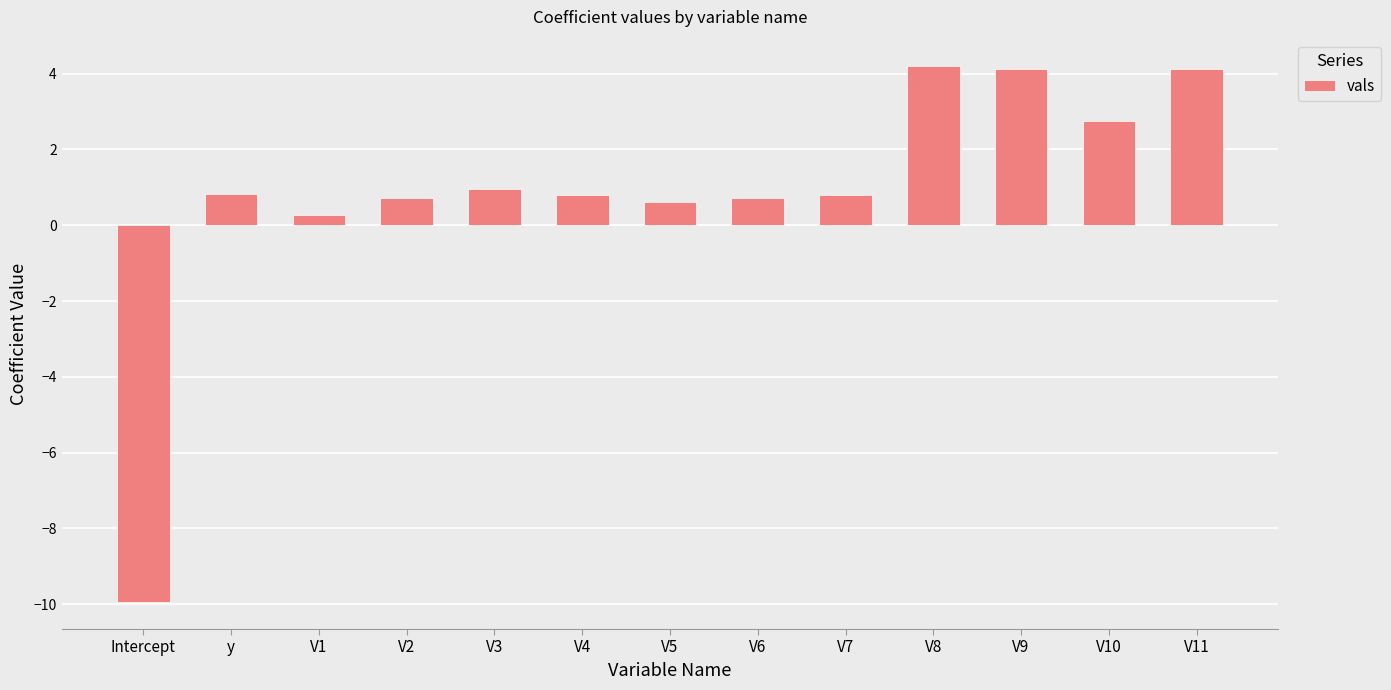

What position from the left is Intercept?

1